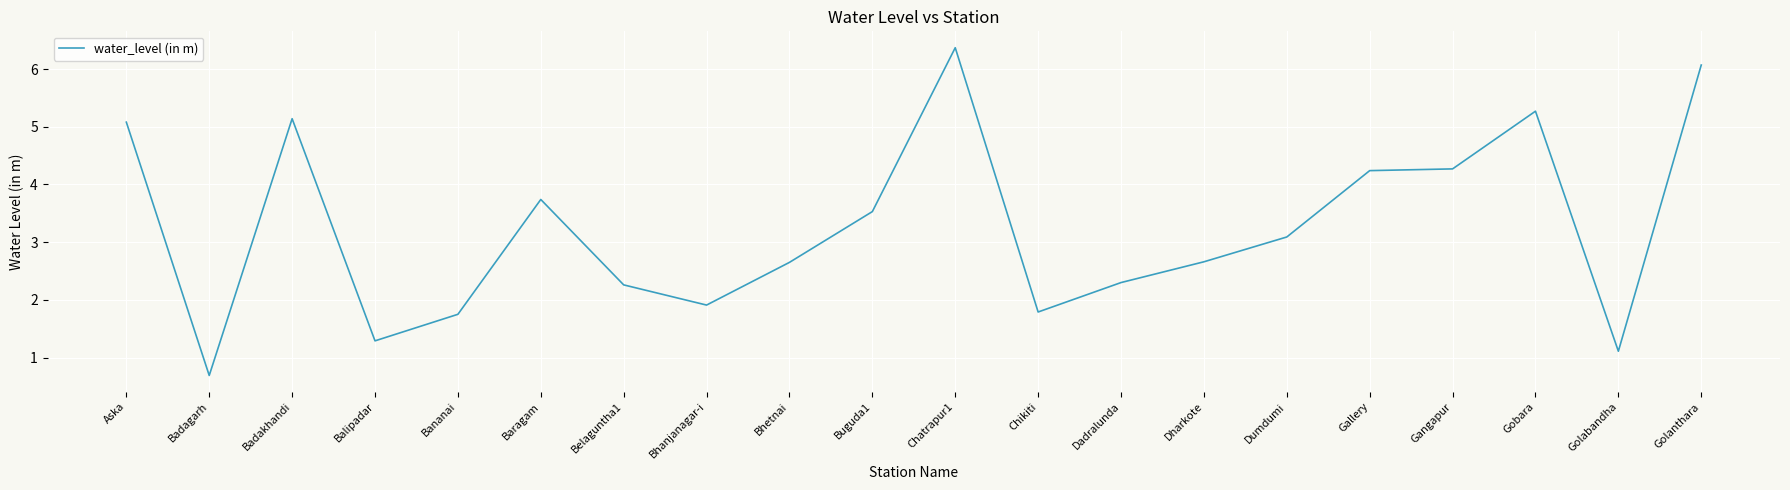

Count the number of values greater than 3.

10